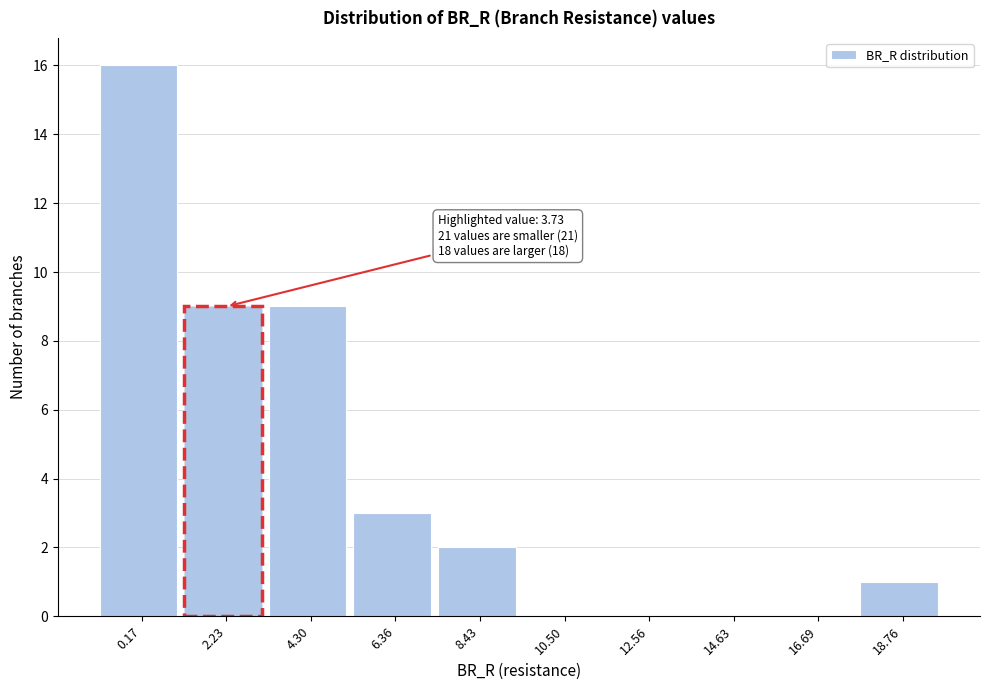

Reading right to left, list all the values displayed in this chart.

18.76=1	16.69=0	14.63=0	12.56=0	10.50=0	8.43=2	6.36=3	4.30=9	2.23=9	0.17=16